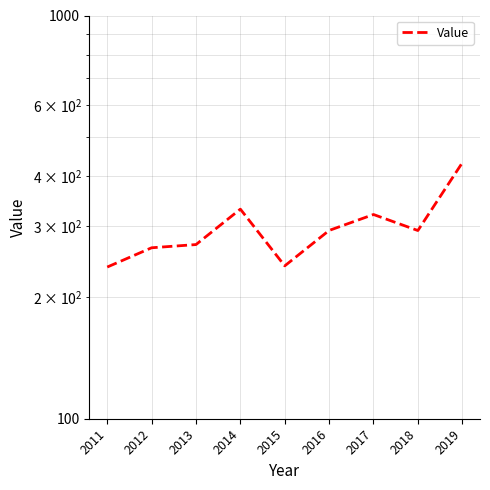

The value at 2018 is 292.9. True or false?

True